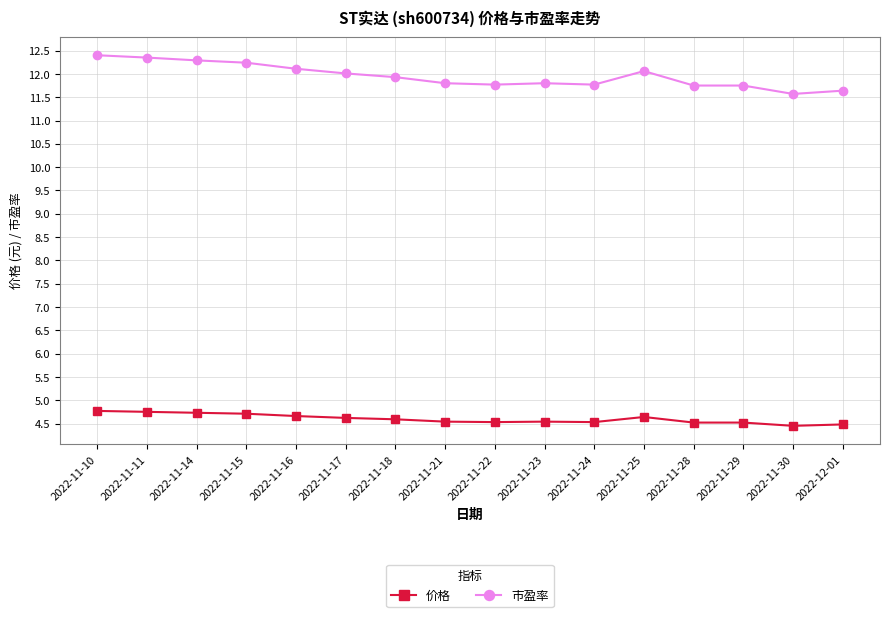

What is the total value across all series at 2022-11-29?

16.3